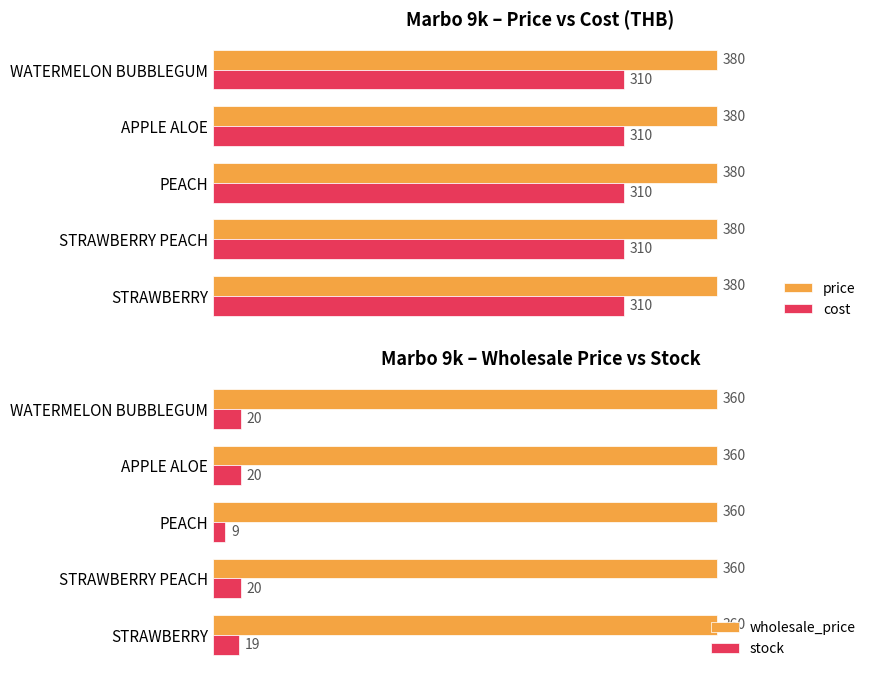

What is the average value of the stock series?

17.6